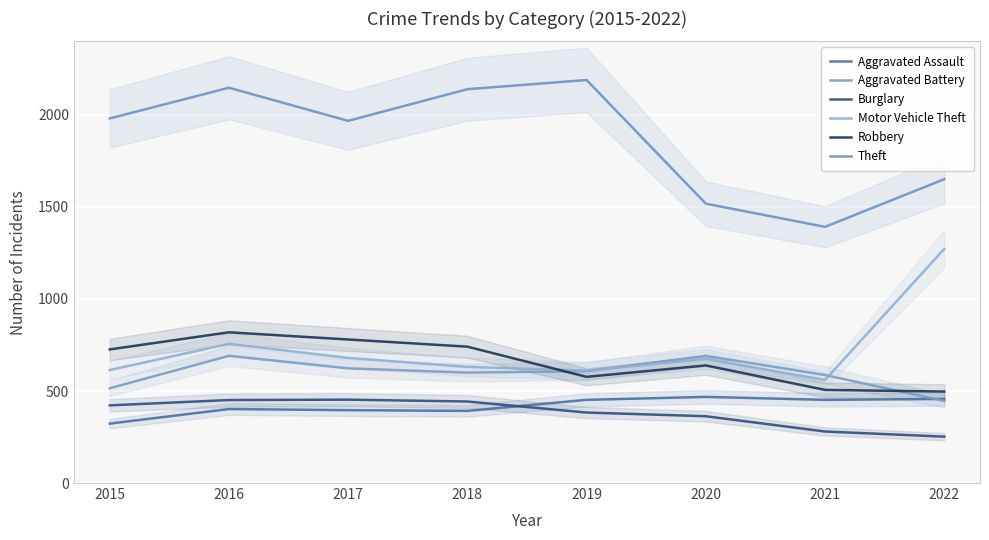

What is the total value across all series at 2021?

3777